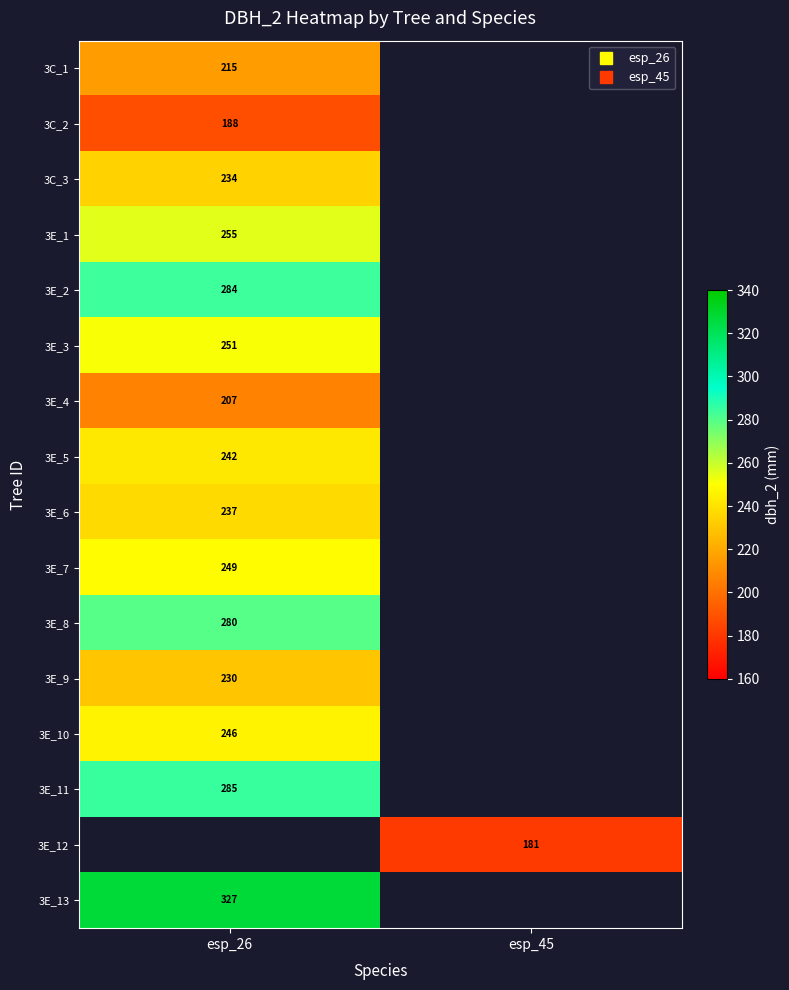

At how many categories does at least one series exceed 237?

1